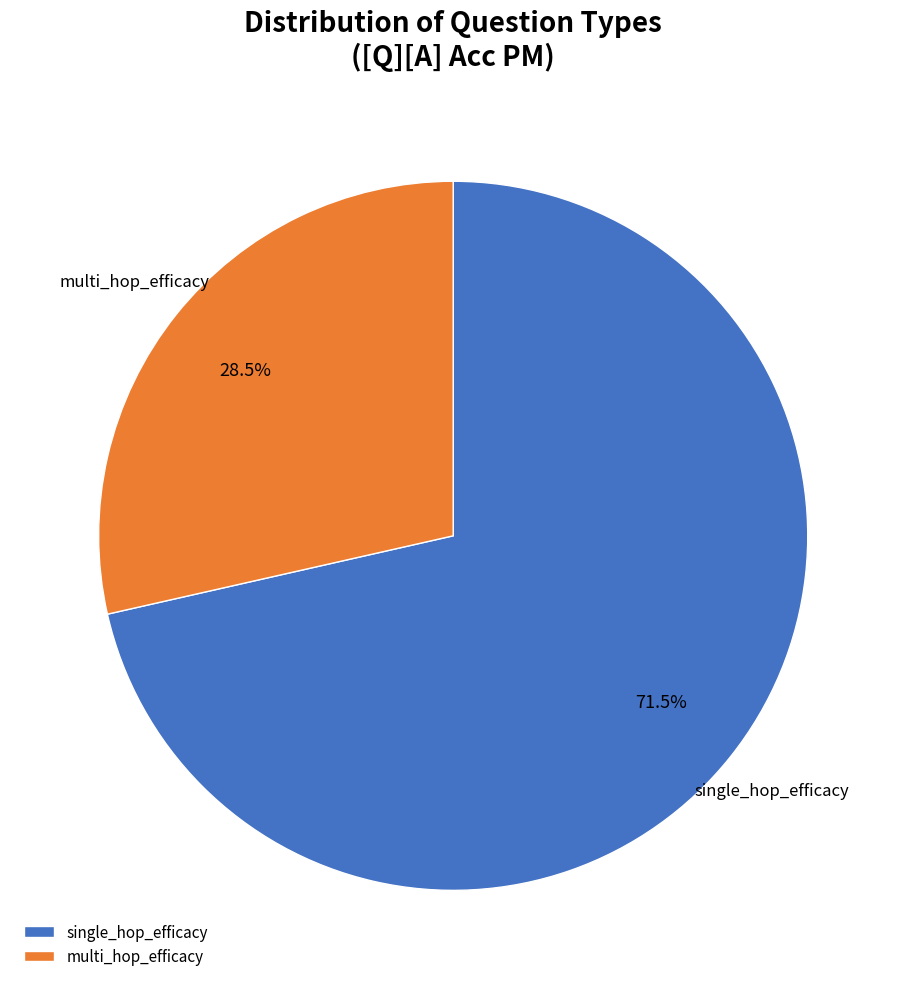

Does any single category account for the majority?

Yes